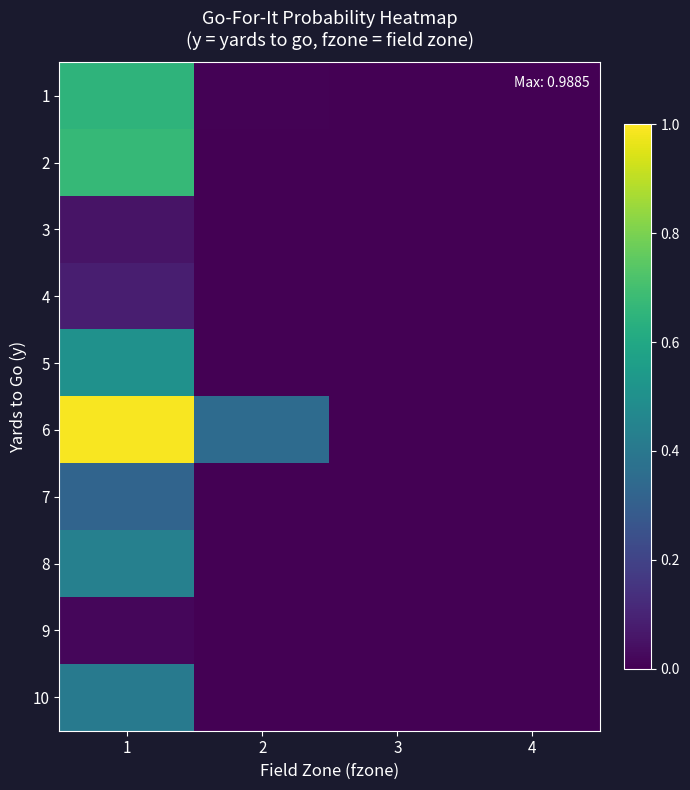

Reading right to left, transcribe all the data shown in this chart.

1: 4=0.0	3=0.0	2=0.0	1=0.7
2: 4=0.0	3=0.0	2=0.0	1=0.7
3: 4=0.0	3=0.0	2=0.0	1=0.1
4: 4=0.0	3=0.0	2=0.0	1=0.1
5: 4=0.0	3=0.0	2=0.0	1=0.5
6: 4=0.0	3=0.0	2=0.3	1=1.0
7: 4=0.0	3=0.0	2=0.0	1=0.3
8: 4=0.0	3=0.0	2=0.0	1=0.4
9: 4=0.0	3=0.0	2=0.0	1=0.0
10: 4=0.0	3=0.0	2=0.0	1=0.4